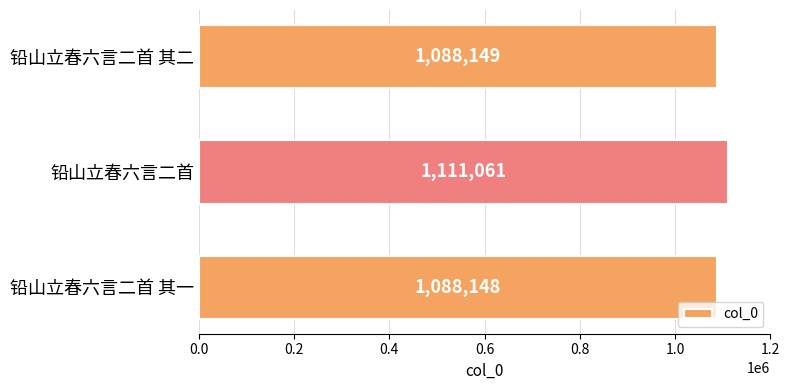

What is the average value?

1095786